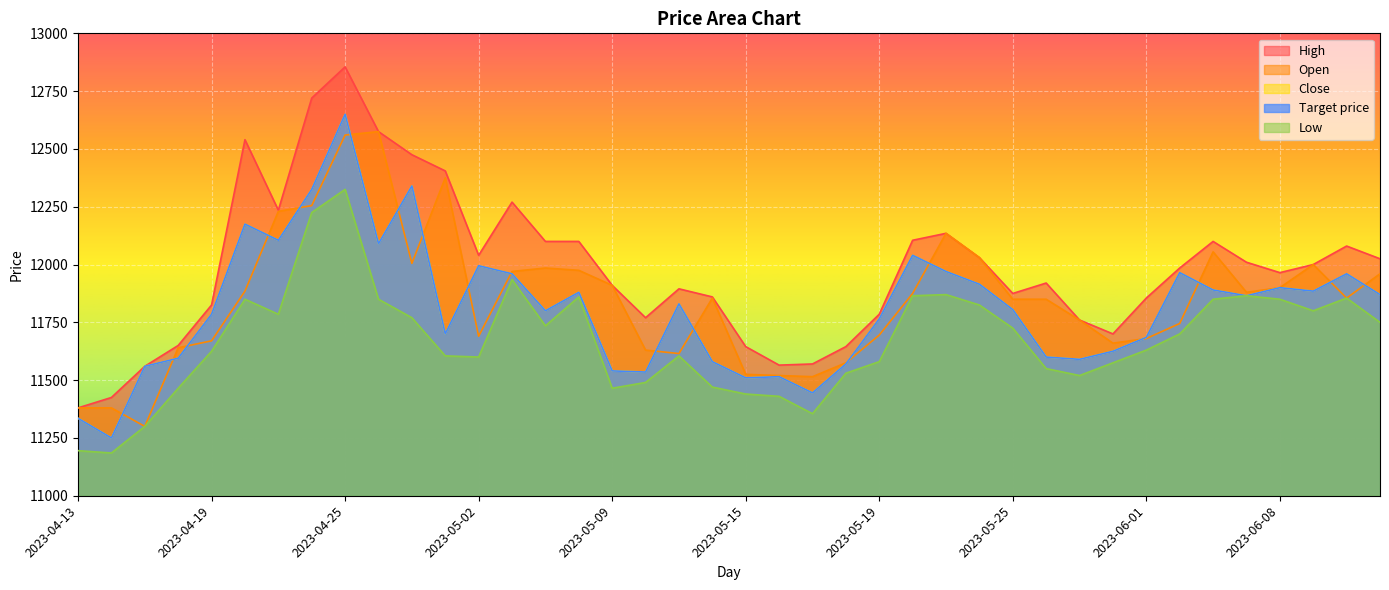

Which category has the highest value across all series?

2023-04-25